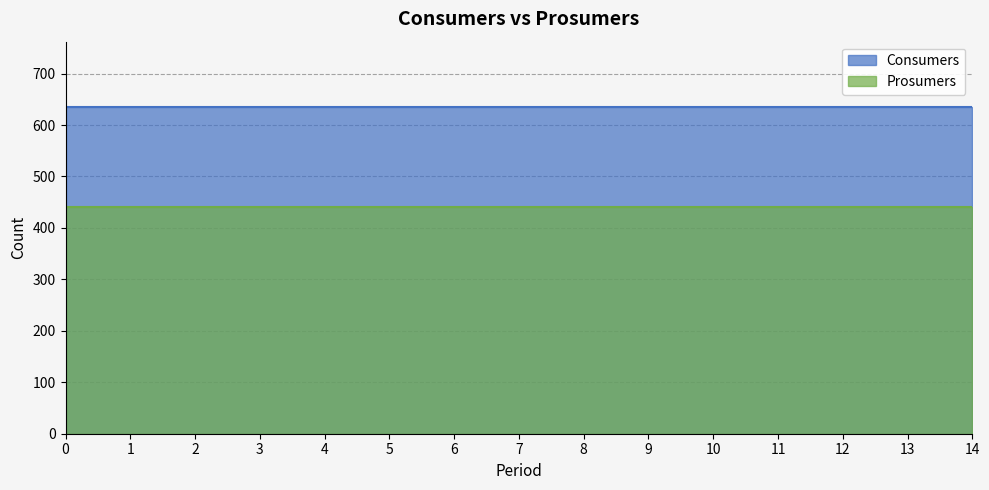

What is the average value of the Consumers series?

635